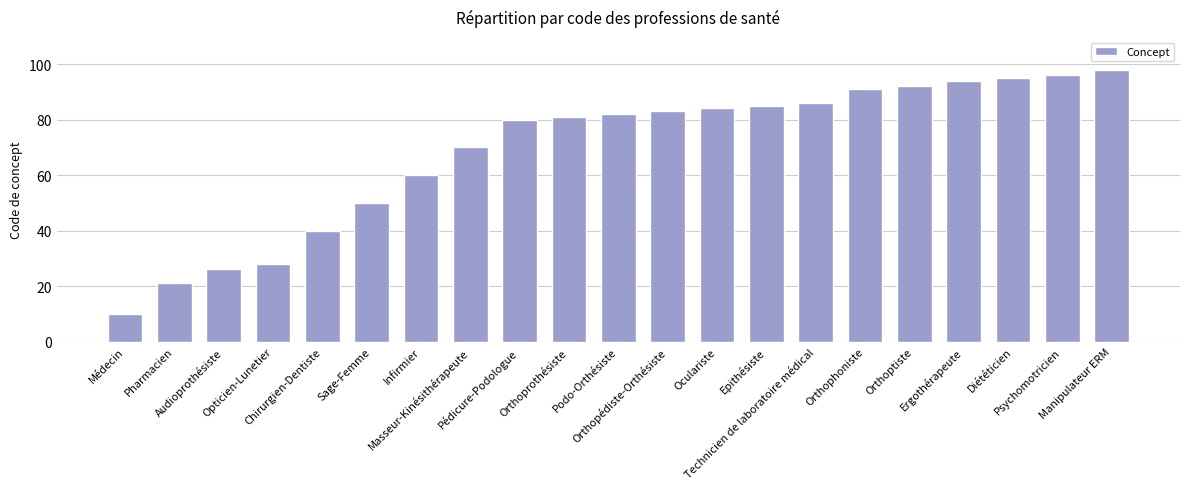

Reading right to left, list all the values displayed in this chart.

Manipulateur ERM=98	Psychomotricien=96	Diététicien=95	Ergothérapeute=94	Orthoptiste=92	Orthophoniste=91	Technicien de laboratoire médical=86	Epithésiste=85	Oculariste=84	Orthopédiste-Orthésiste=83	Podo-Orthésiste=82	Orthoprothésiste=81	Pédicure-Podologue=80	Masseur-Kinésithérapeute=70	Infirmier=60	Sage-Femme=50	Chirurgien-Dentiste=40	Opticien-Lunetier=28	Audioprothésiste=26	Pharmacien=21	Médecin=10